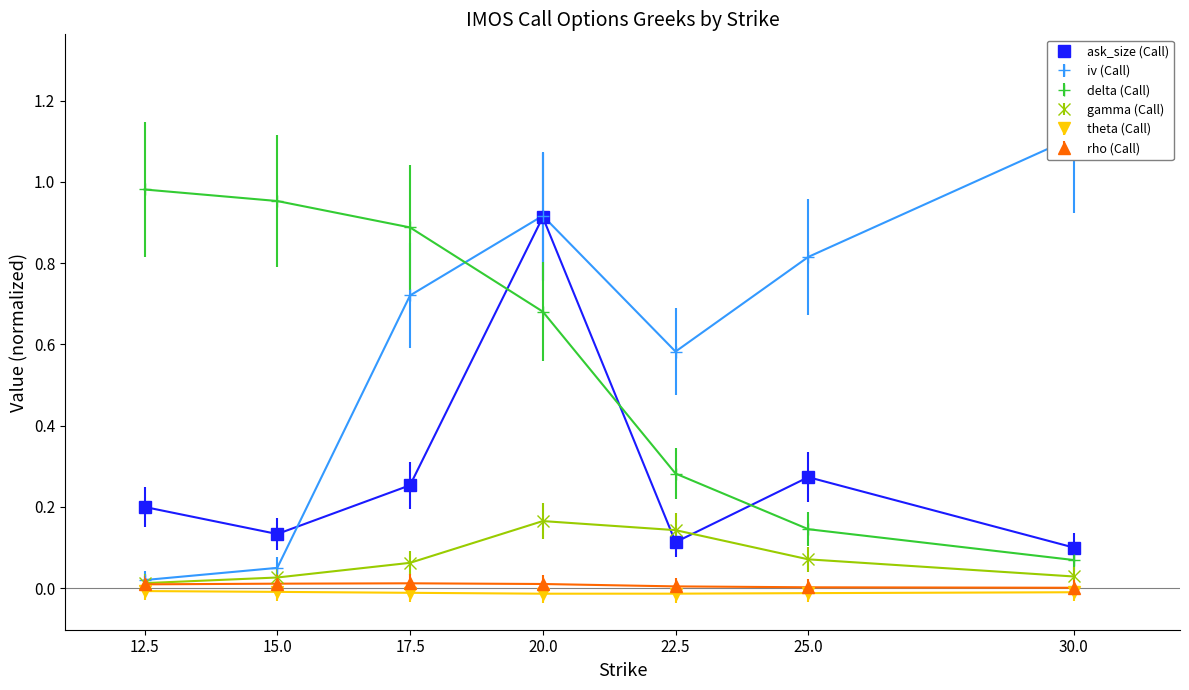

Count the number of categories in the chart.

7